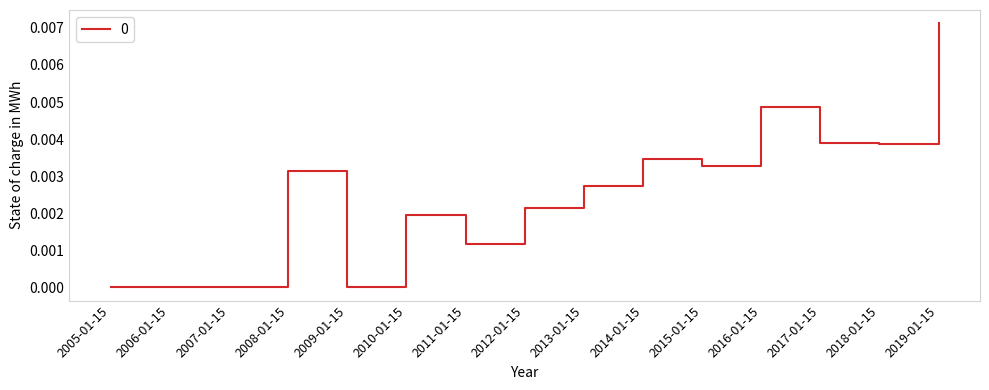

True or false: the data shows 0.0 at 2014-01-15.

True